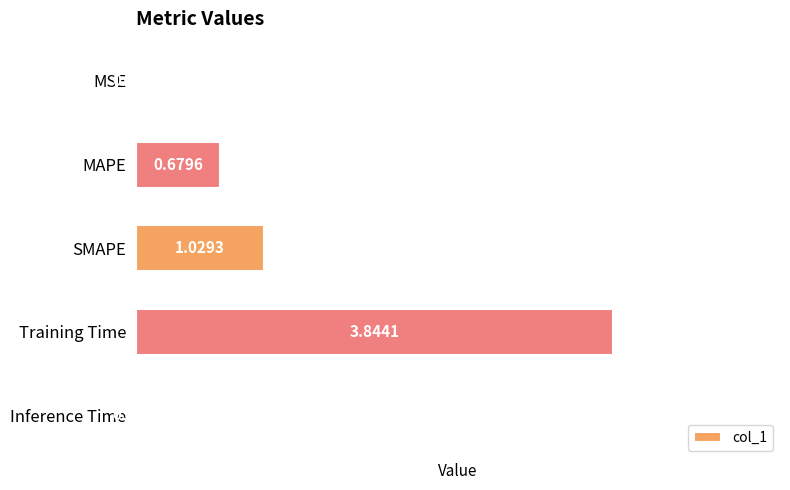

Where is the data nearest to the value 1?

SMAPE